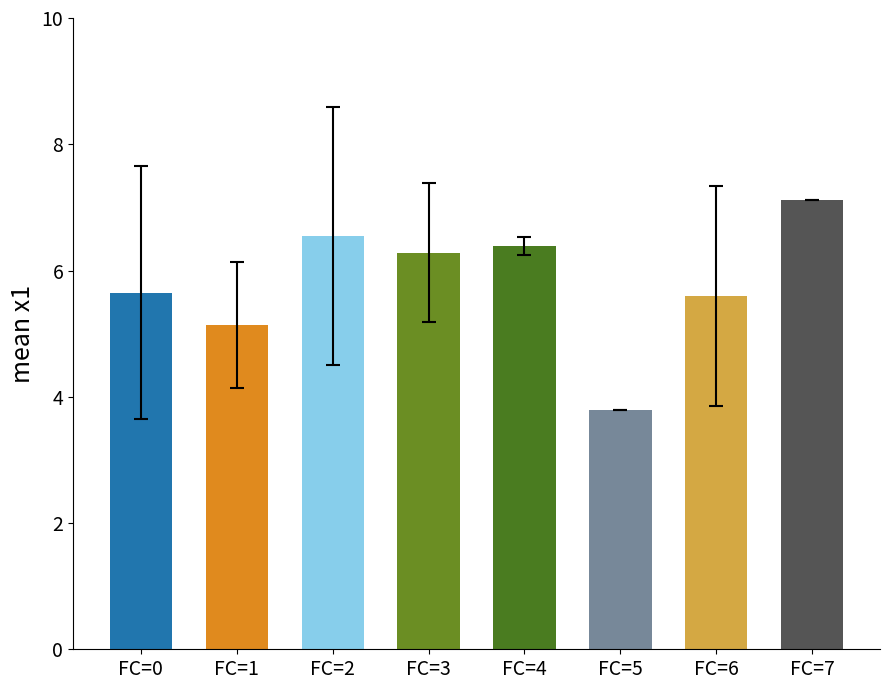

What is the ratio of the value at FC=2 to the value at FC=1?

1.3